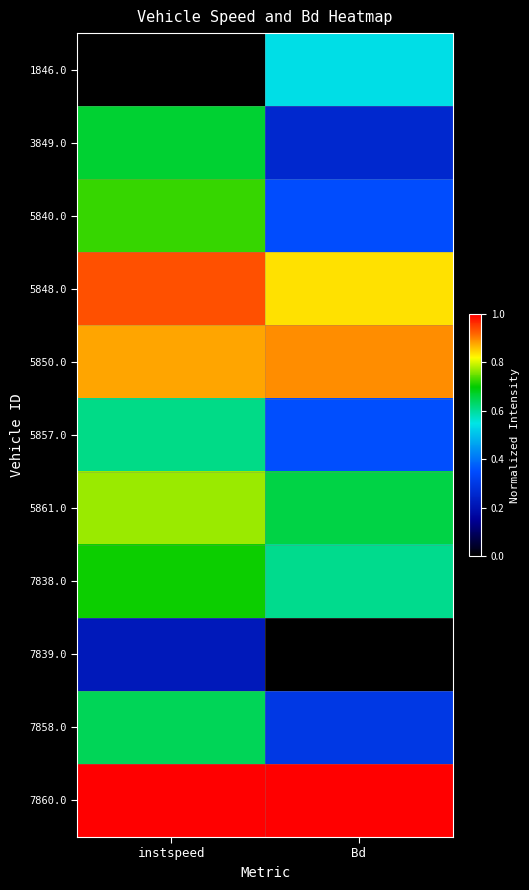

Reading left to right, what are all the values shown in this chart?

1846.0: instspeed=0.0	Bd=0.5
3849.0: instspeed=0.7	Bd=0.3
5840.0: instspeed=0.7	Bd=0.3
5848.0: instspeed=0.9	Bd=0.8
5850.0: instspeed=0.9	Bd=0.9
5857.0: instspeed=0.6	Bd=0.4
5861.0: instspeed=0.8	Bd=0.7
7838.0: instspeed=0.7	Bd=0.6
7839.0: instspeed=0.2	Bd=0.0
7858.0: instspeed=0.6	Bd=0.3
7860.0: instspeed=1.0	Bd=1.0